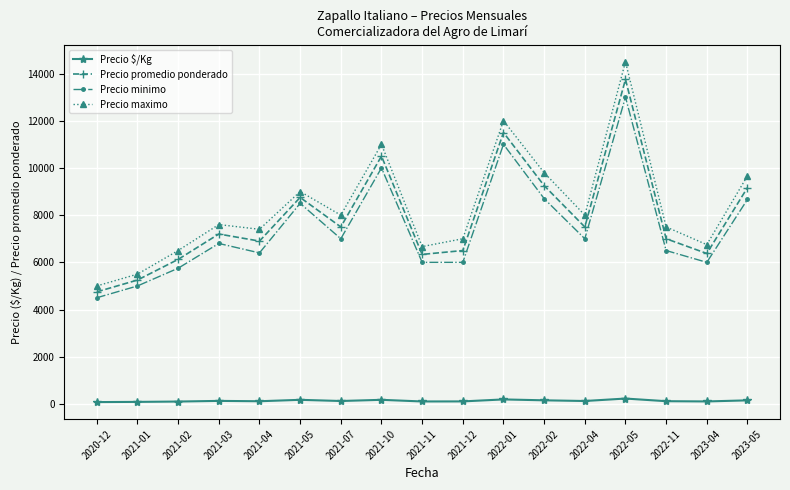

What is the sum of the Precio $/Kg values at 2021-07 and 2021-02?

227.0